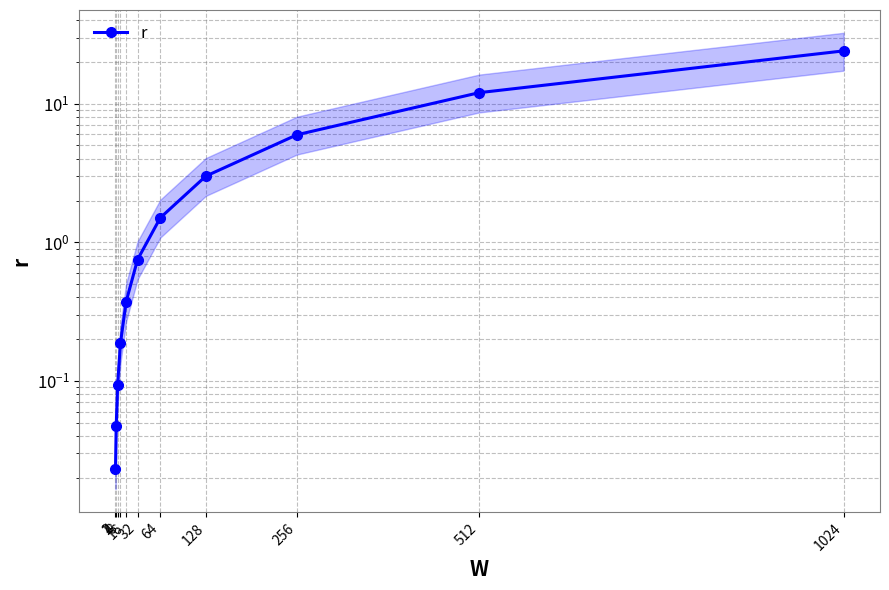

What is the sum of all values?

48.0